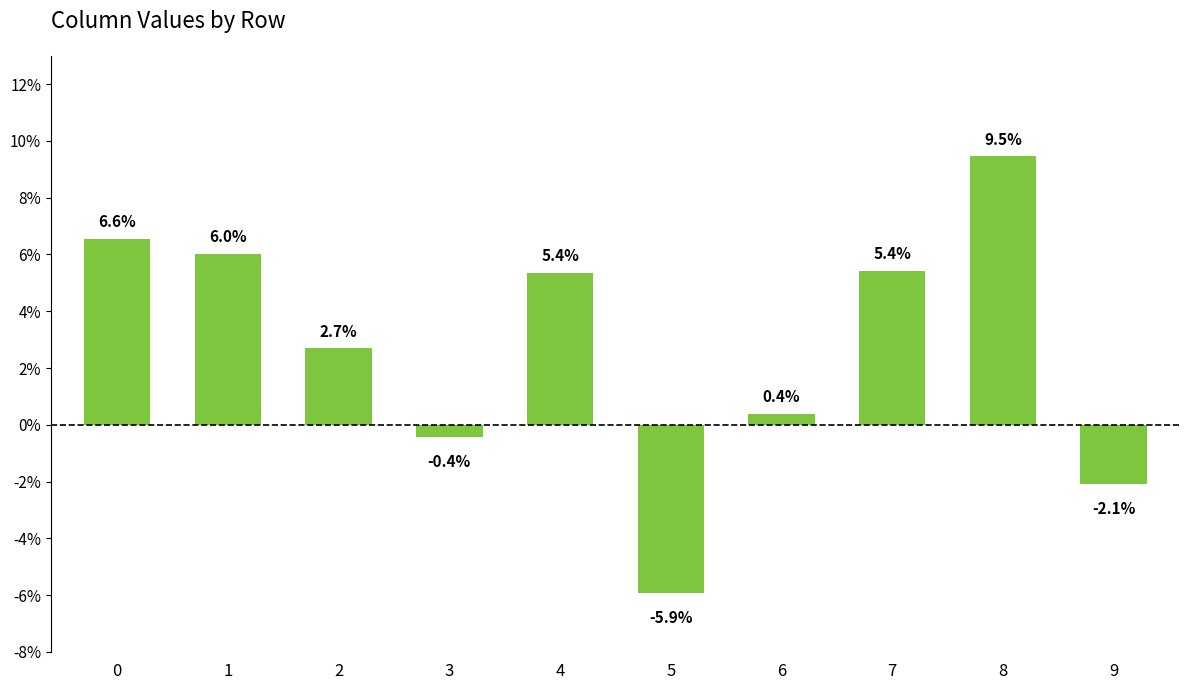

Does the chart contain any negative values?

Yes